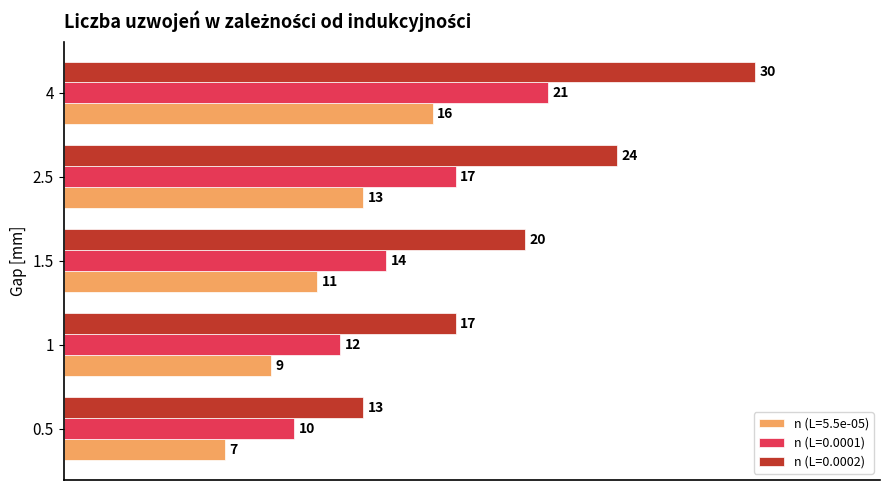

True or false: n (L=0.0001) has a value of 16 at 1.

False